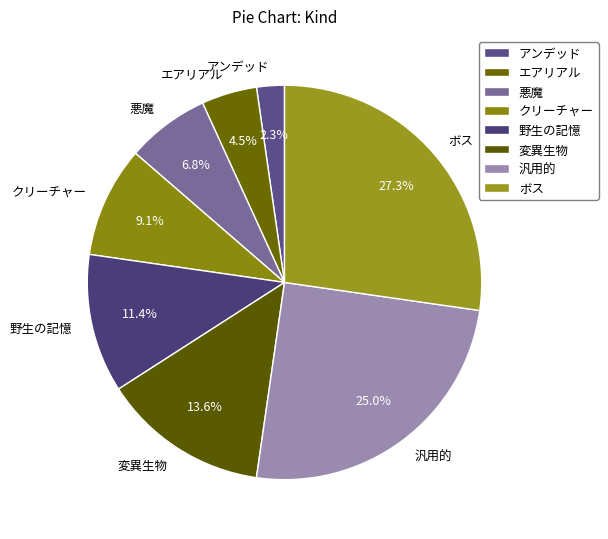

Is it true that ボス is 20% of the pie?

False